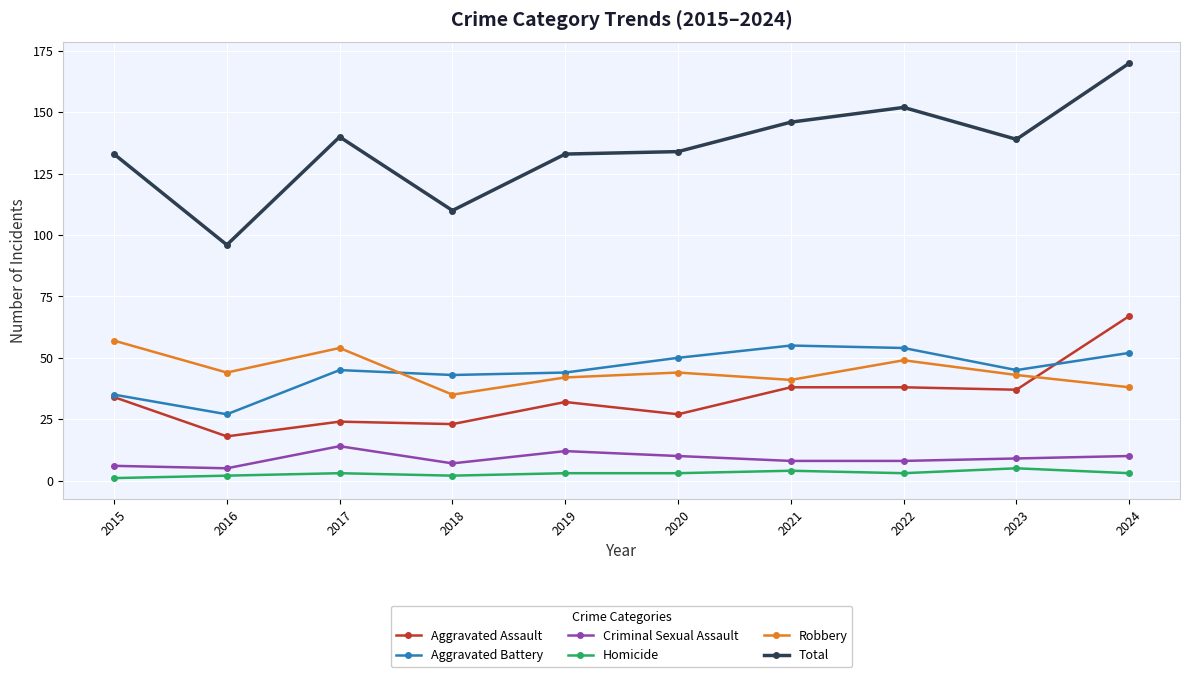

What is the greatest value displayed?

170